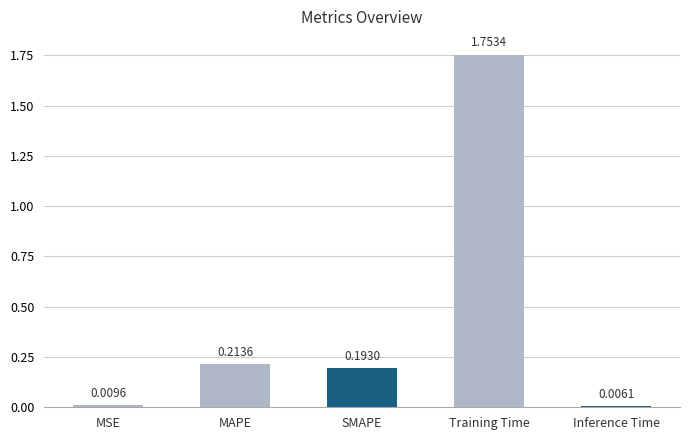

Which category has the highest value across all series?

Training Time